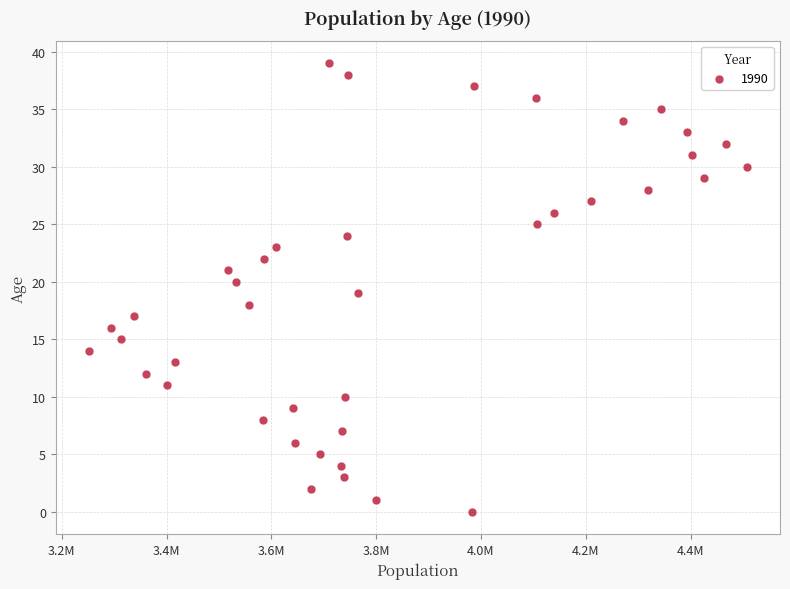

How many data points are displayed?

40